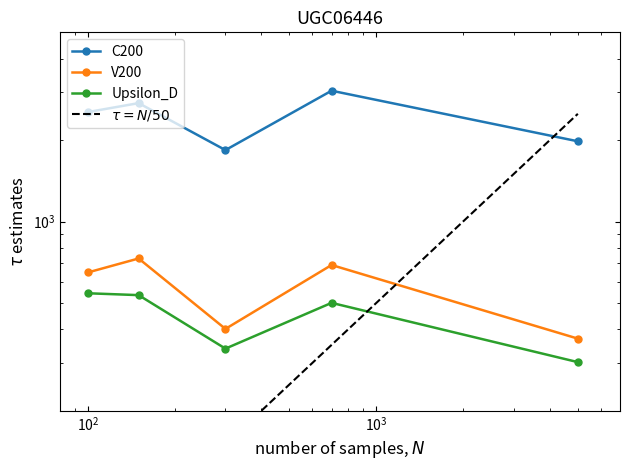

The value of V200 at 201907 is 139.8. True or false?

False